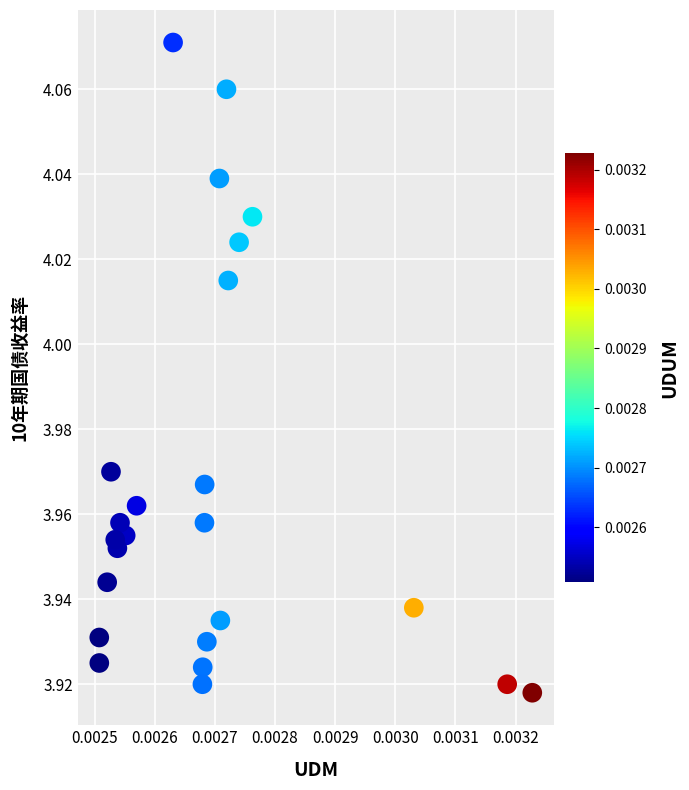

How many points are shown in the scatter plot?

24